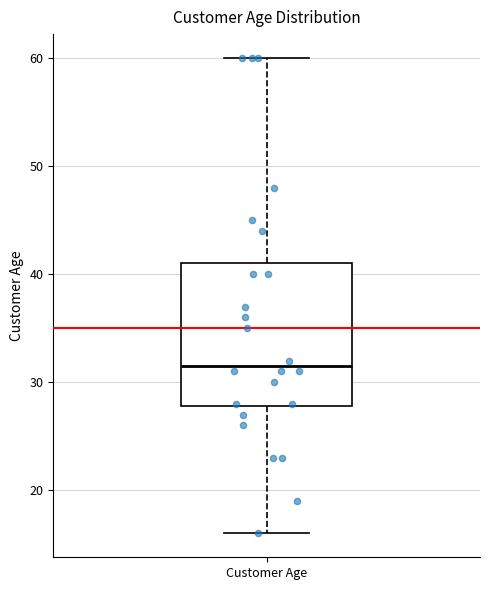

Transcribe this box plot: give where the median line is, the range the box spans, and where the two whiskers end, as read against the y-axis. The values are not printed on the chart, so give them approximately, as read against the axis.

median 32, box 28 to 41, whiskers 16 to 60